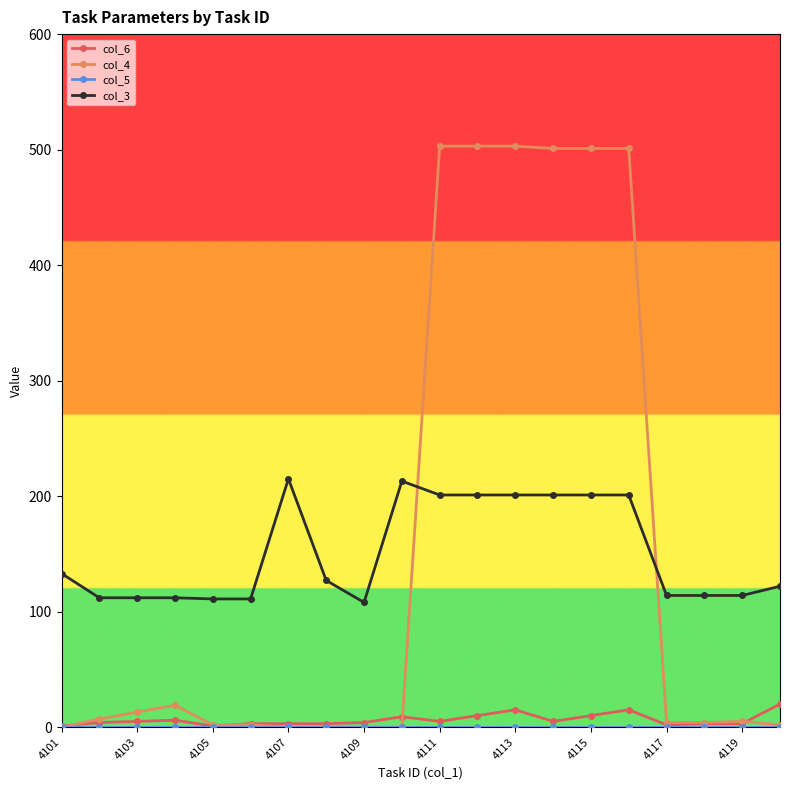

True or false: col_4 and col_3 intersect in this chart.

True